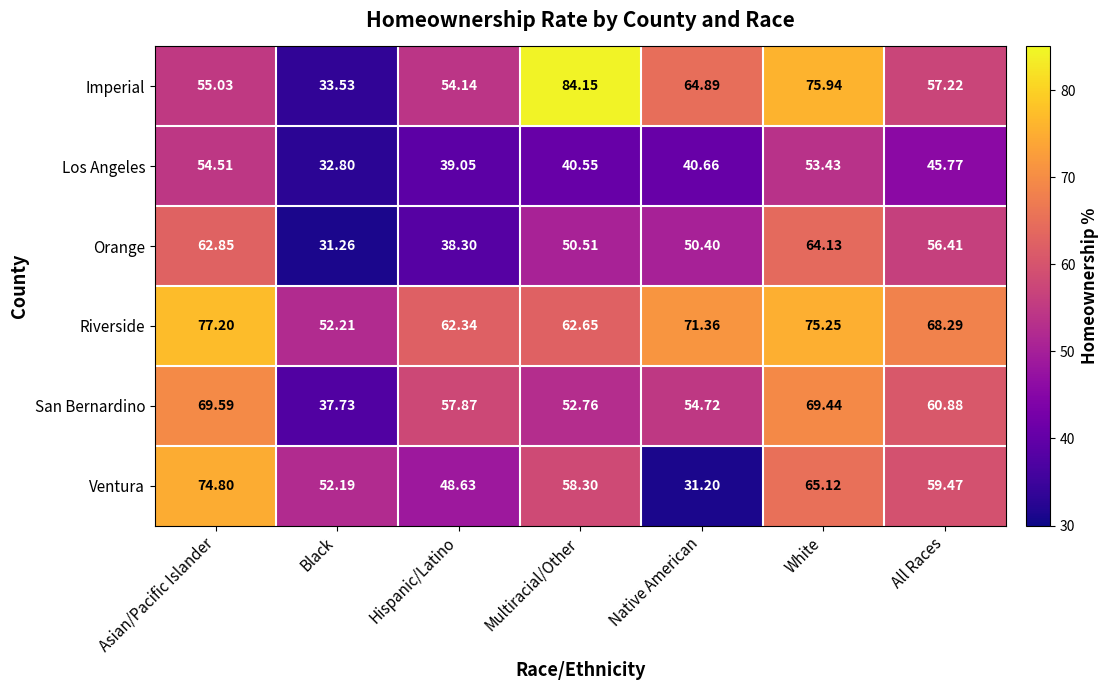

What is the difference between the highest and lowest values at All Races?

22.5